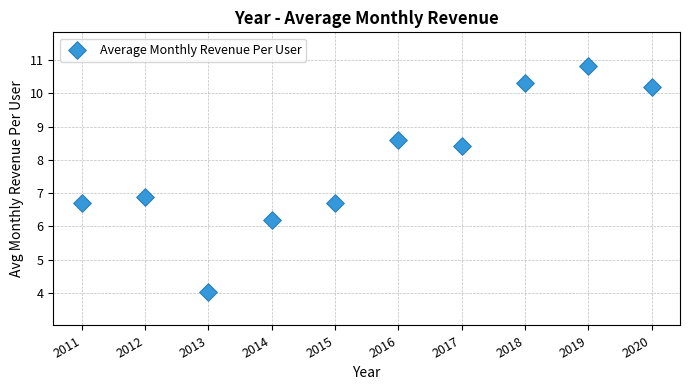

What is the range of Y values (max minus min)?

6.8